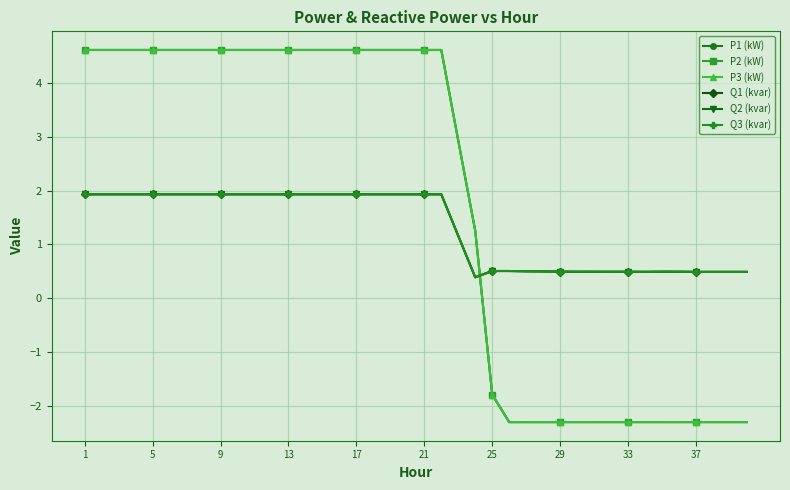

Which series ends up on top after the final intersection of Q1 (kvar) and Q2 (kvar)?

Q2 (kvar)